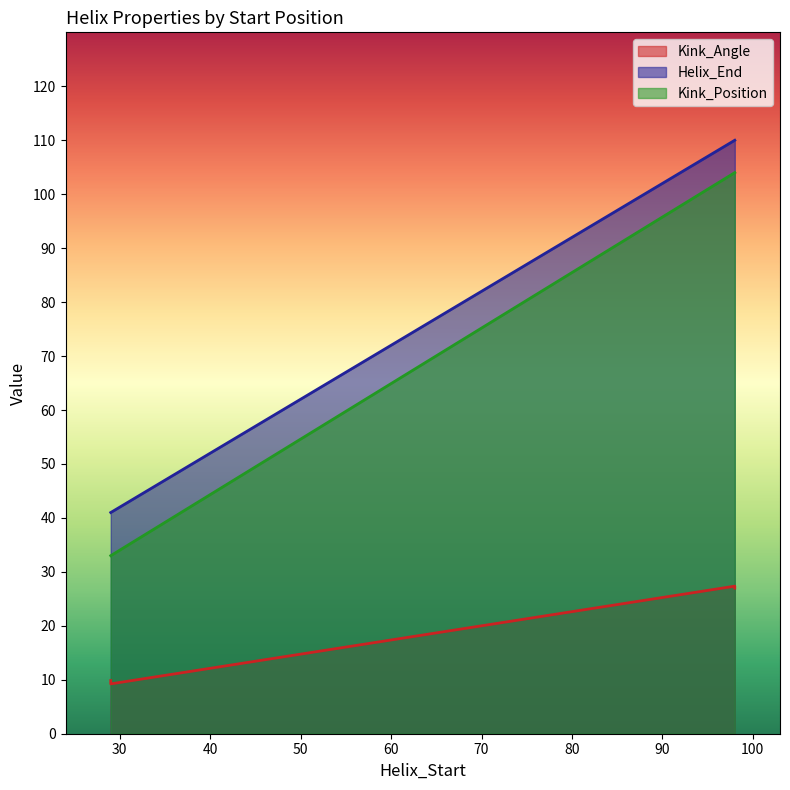

Rank the series by their maximum value, from highest to lowest.

Helix_End, Kink_Position, Kink_Angle